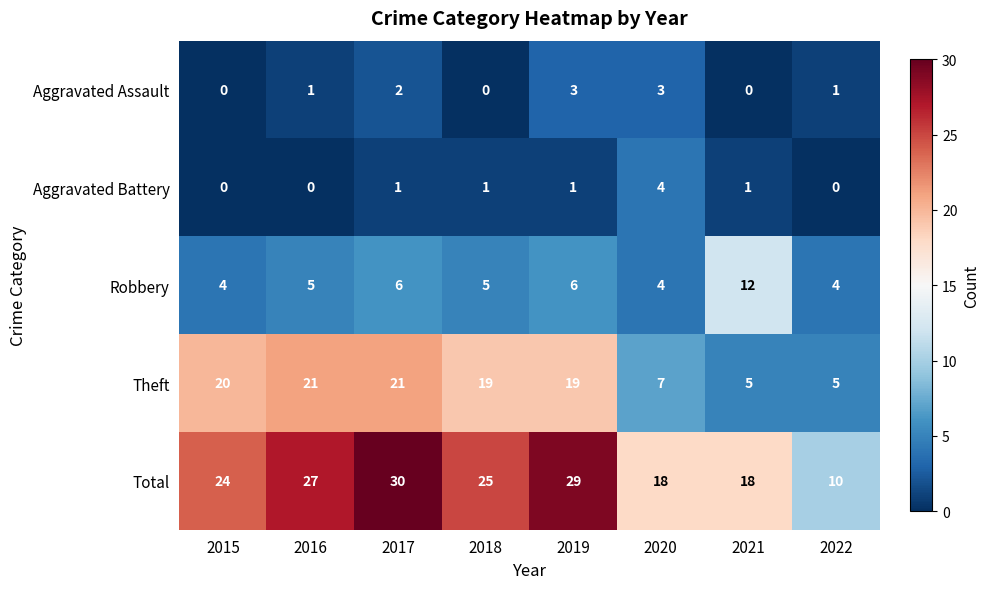

Is the value of Theft at 2020 greater than the value of Total at 2022?

No